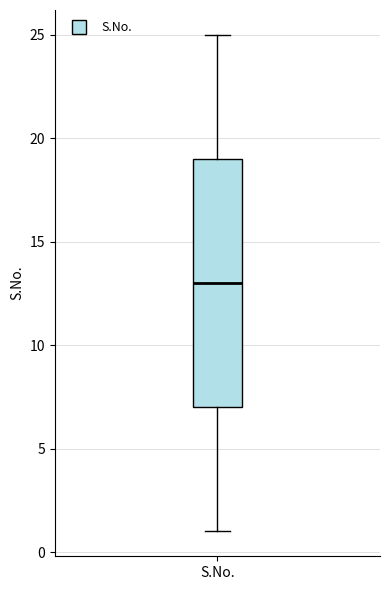

Transcribe this box plot: give where the median line is, the range the box spans, and where the two whiskers end, as read against the y-axis. The values are not printed on the chart, so give them approximately, as read against the axis.

median 13, box 7 to 19, whiskers 1 to 25